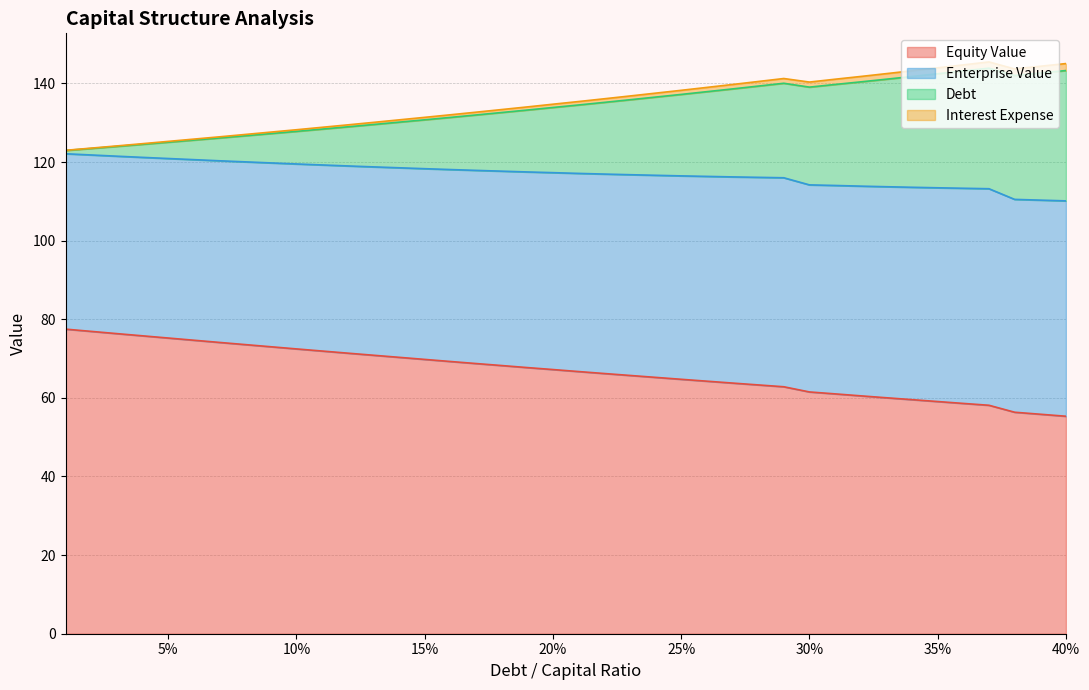

Does the chart display data point markers on the line(s)?

No